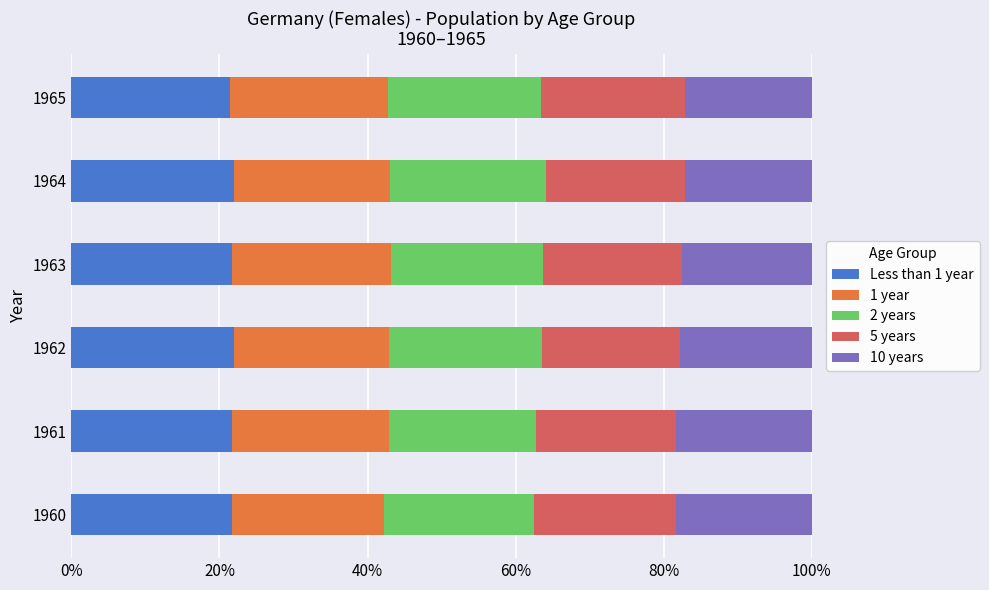

What are all the series names shown in the legend?

Less than 1 year, 1 year, 2 years, 5 years, 10 years